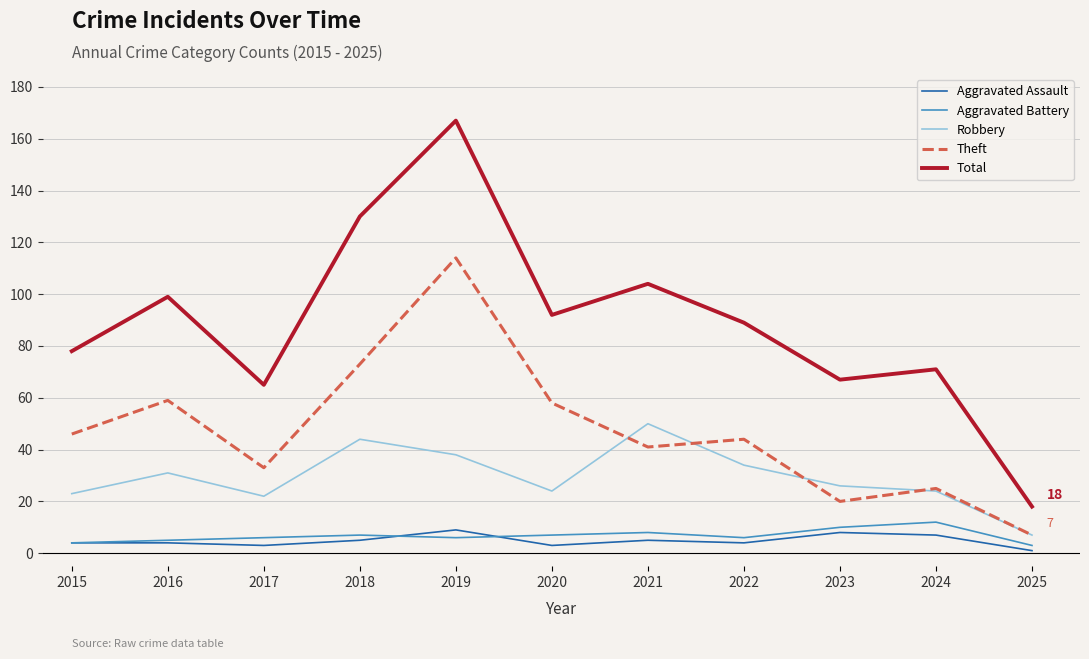

What is the difference between the highest and lowest values at 2021?

99